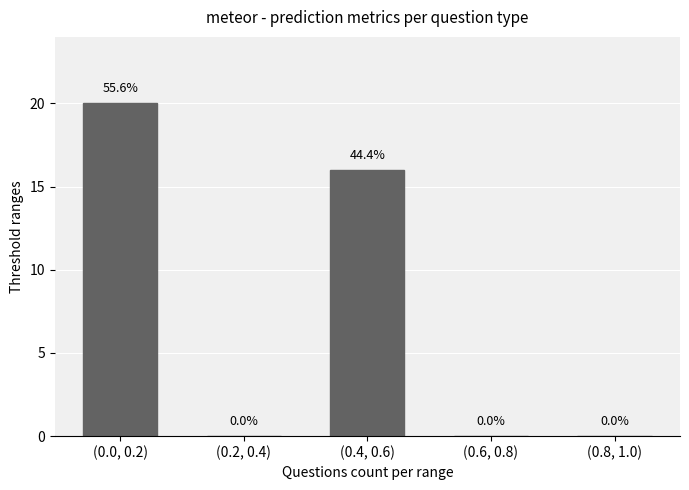

Which label corresponds to the largest value in the chart?

(0.0, 0.2)